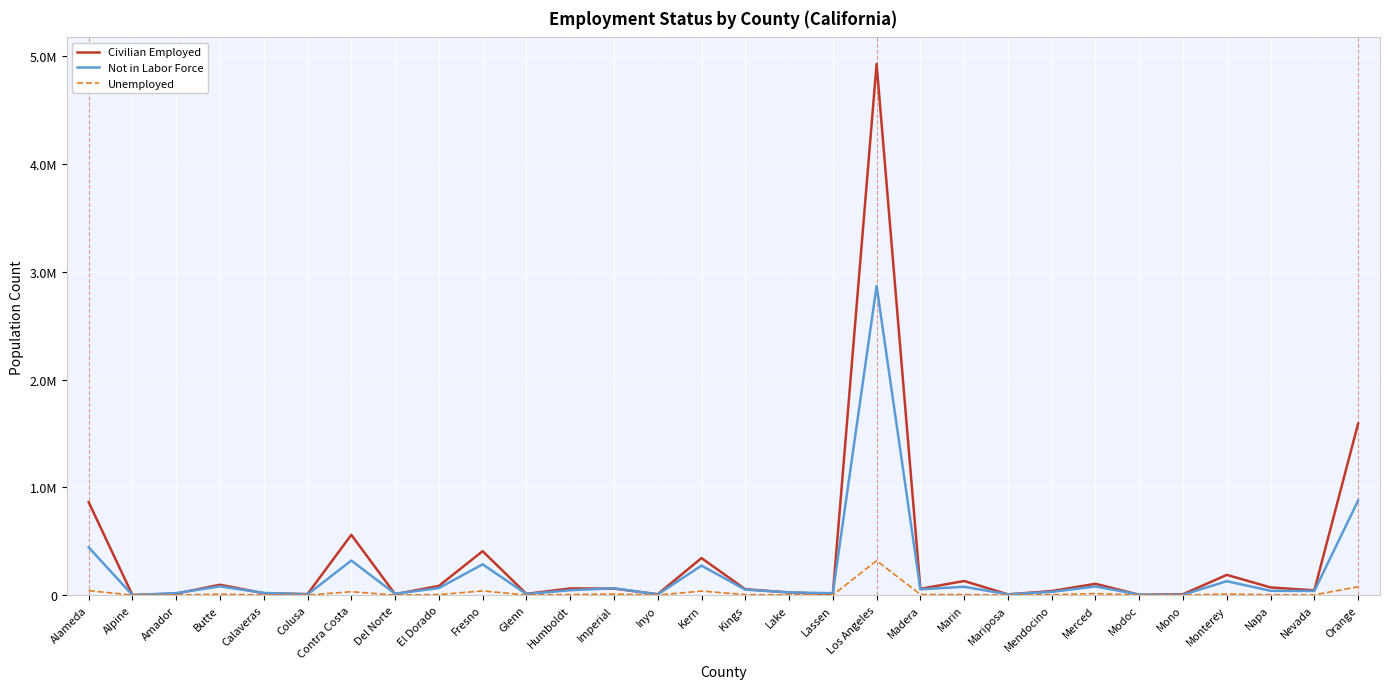

The Unemployed series shows 291 at Mono. True or false?

True